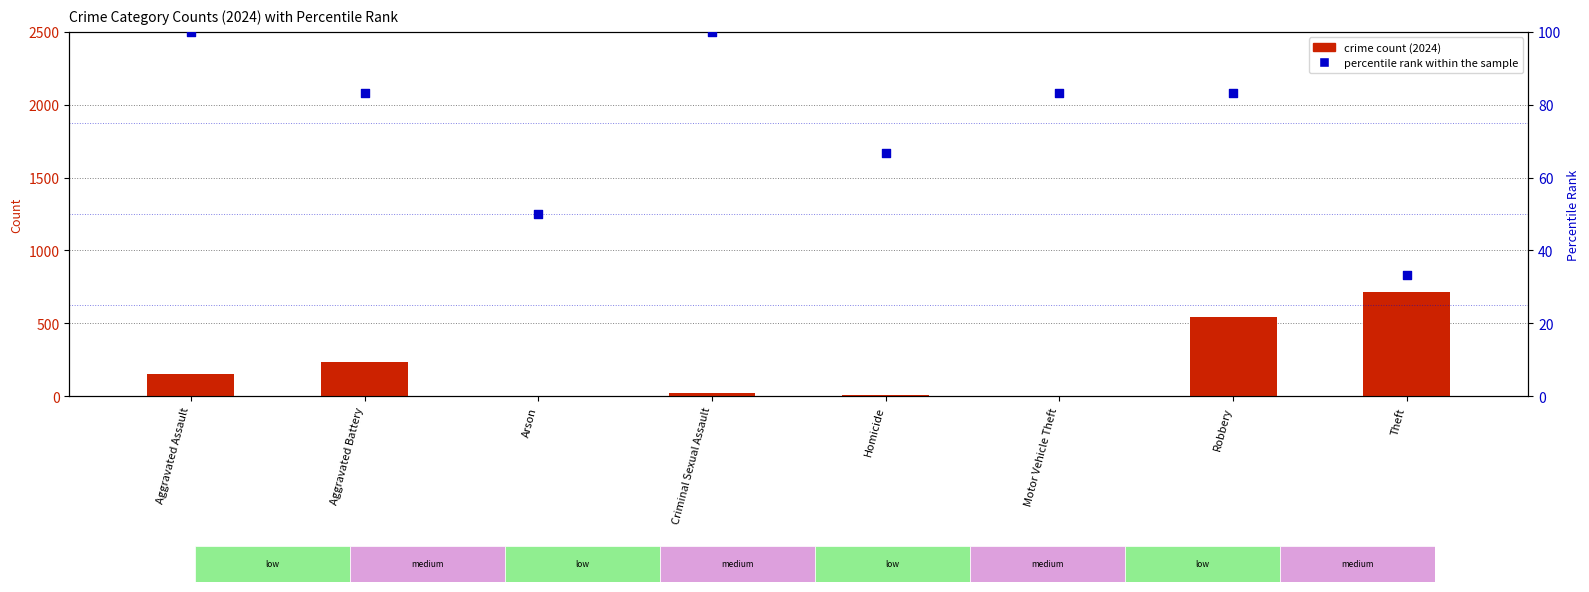

At how many categories does at least one series exceed 268?

2